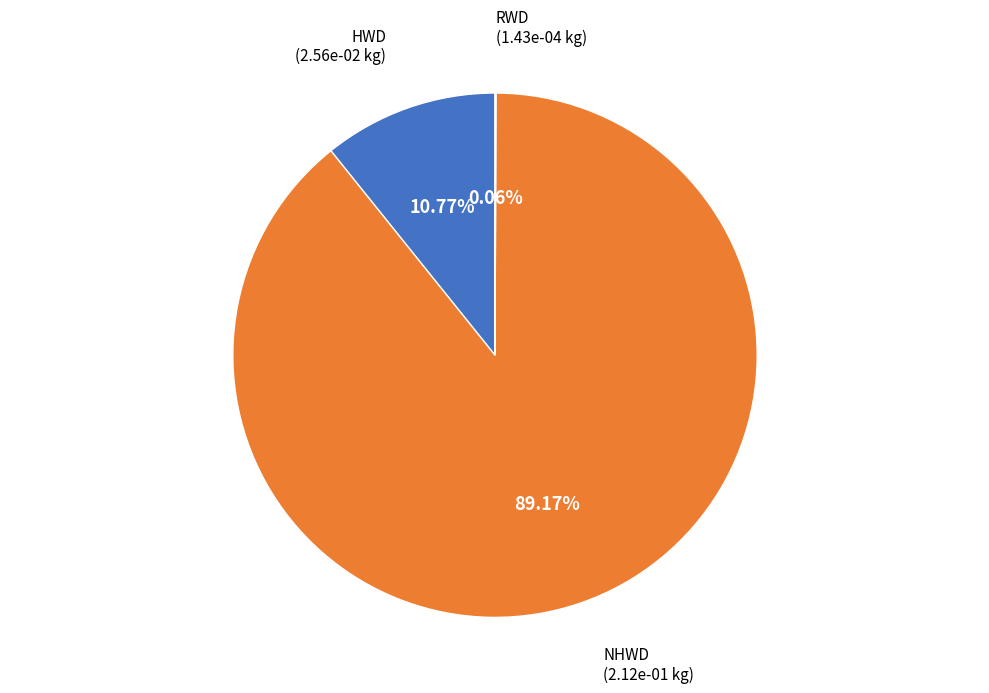

Which slice is the largest?

NHWD